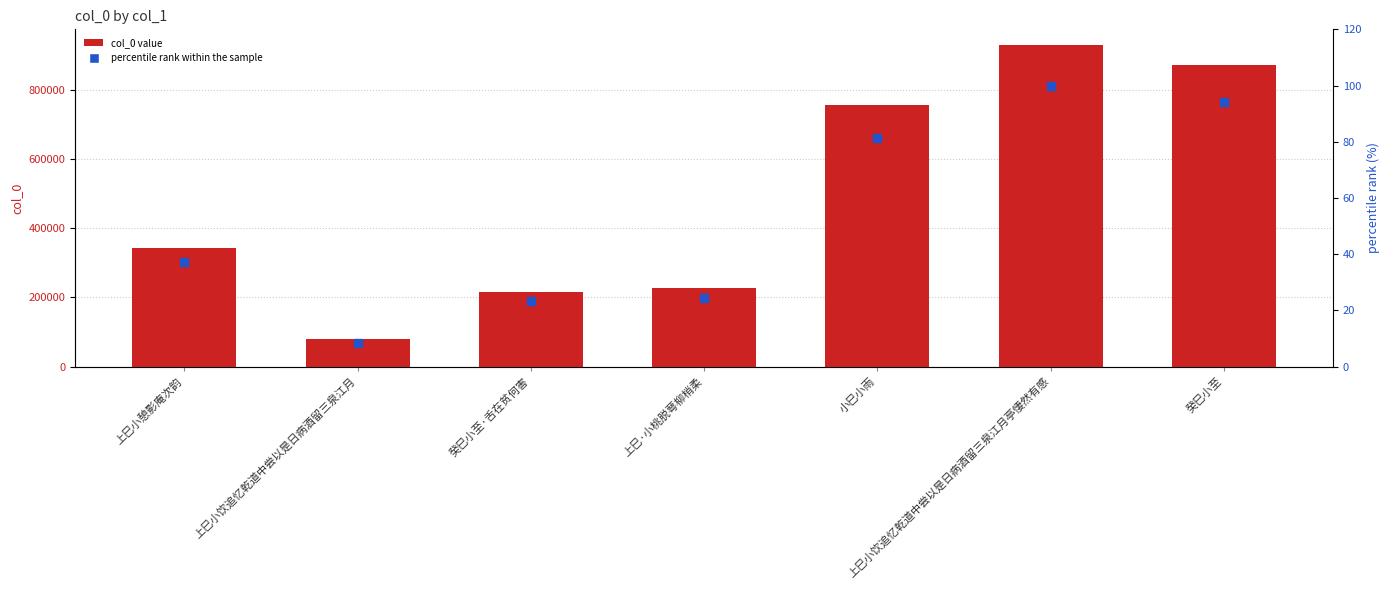

Which series has the largest total across all categories?

col_0